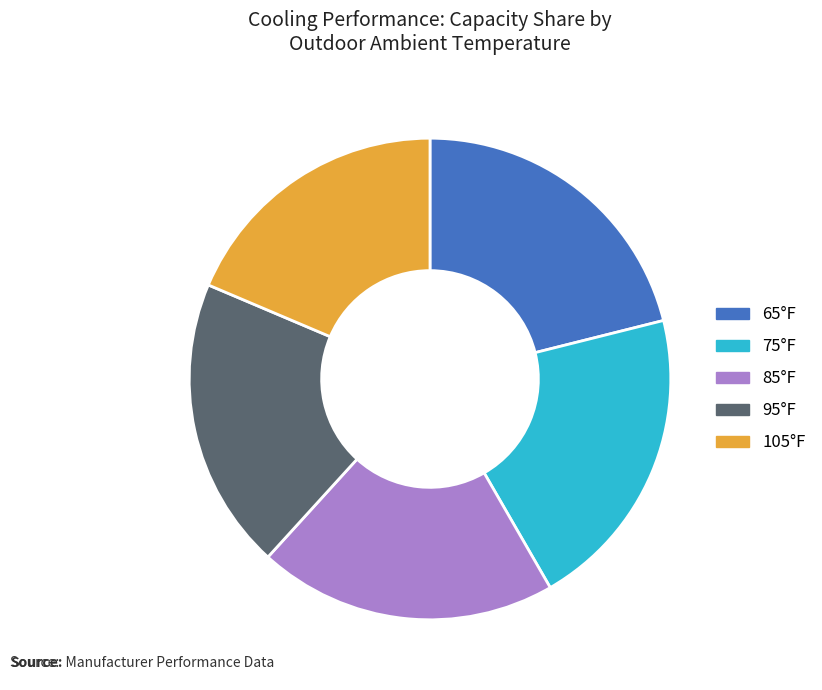

Is there any slice that represents more than half of the pie?

No